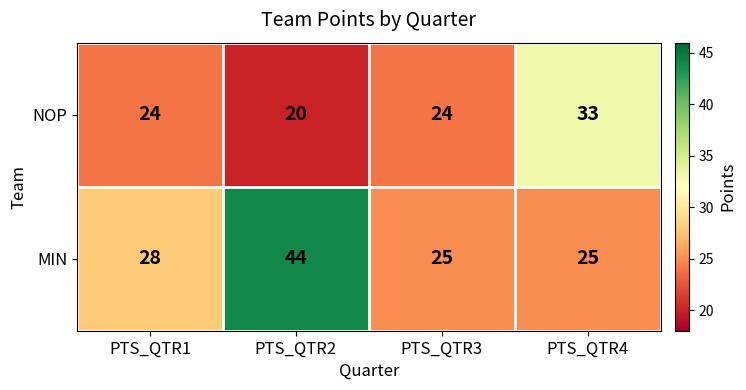

At which category is the sum across all series the highest?

PTS_QTR2